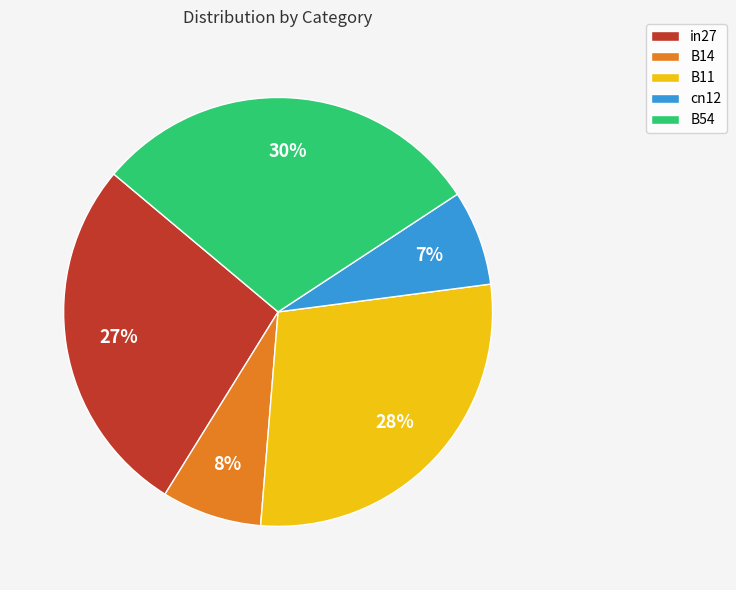

To the nearest percent, what is the combined percentage of B14 and cn12?

15%